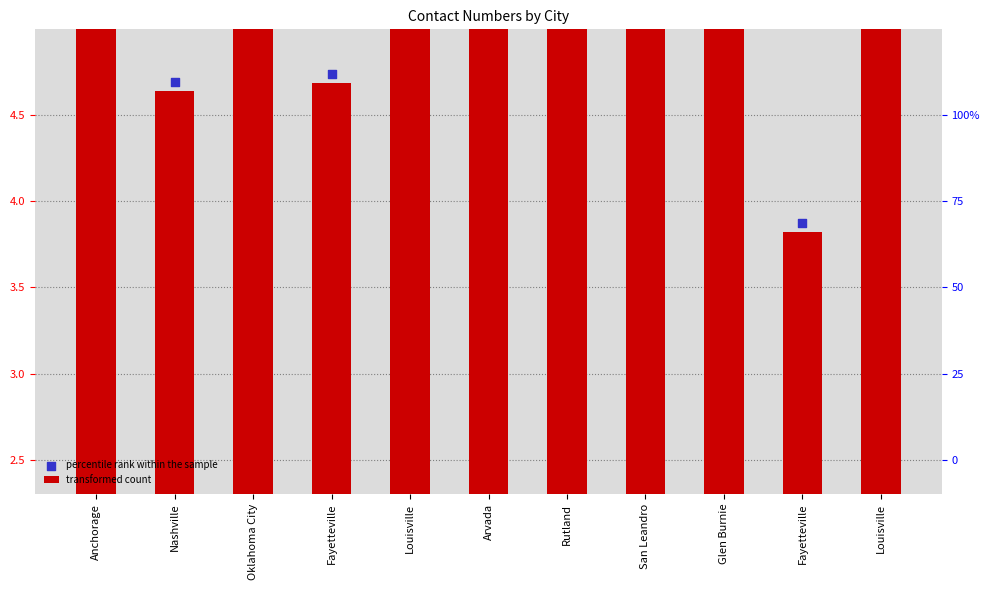

At which category is the sum across all series the highest?

Anchorage